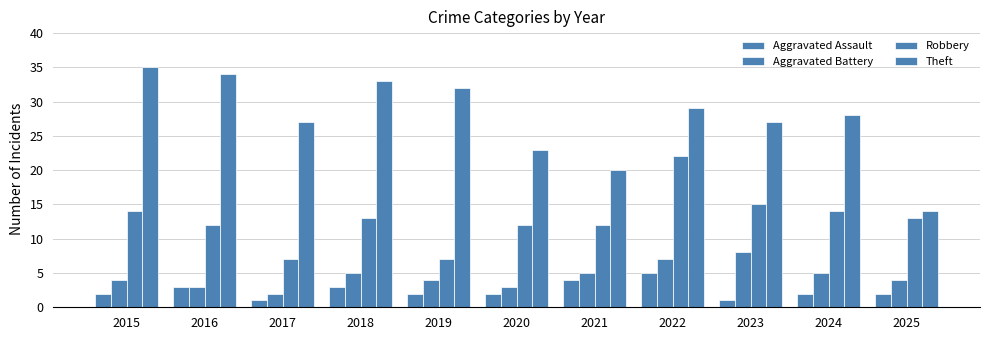

How many bars are there in each group?

4